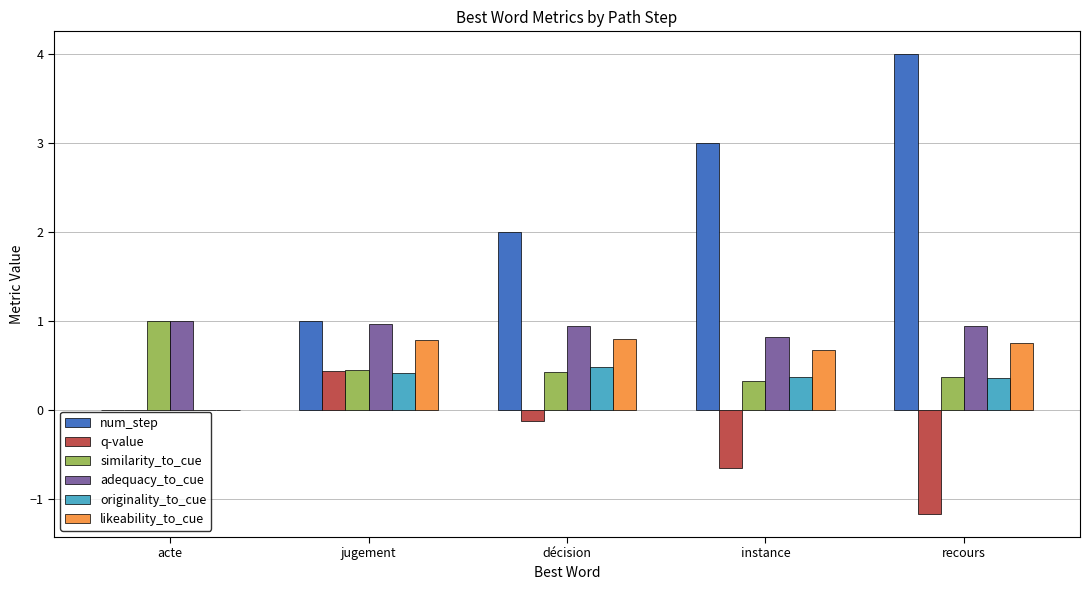

The adequacy_to_cue series shows 0.9 at décision. True or false?

True